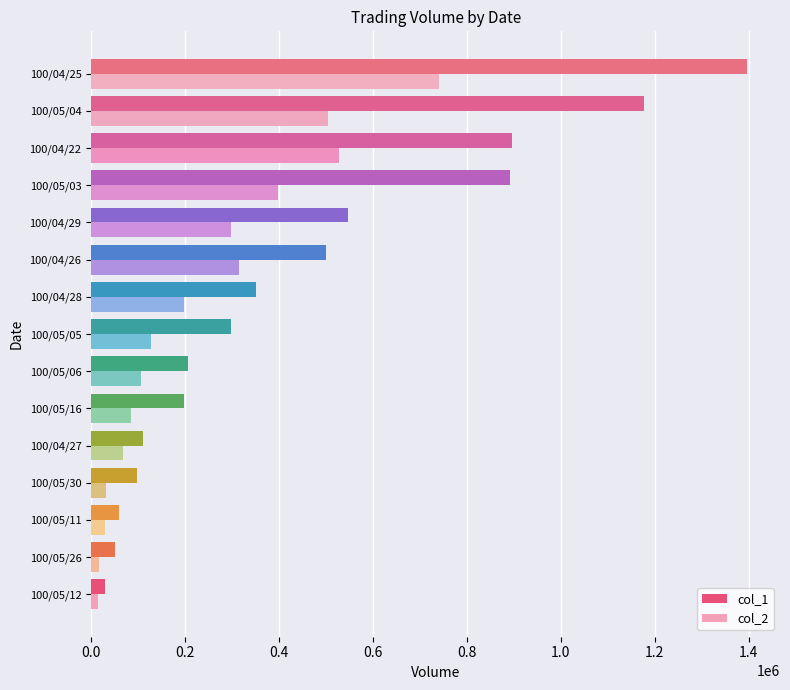

List the series in order of their overall mean, lowest first.

col_2, col_1